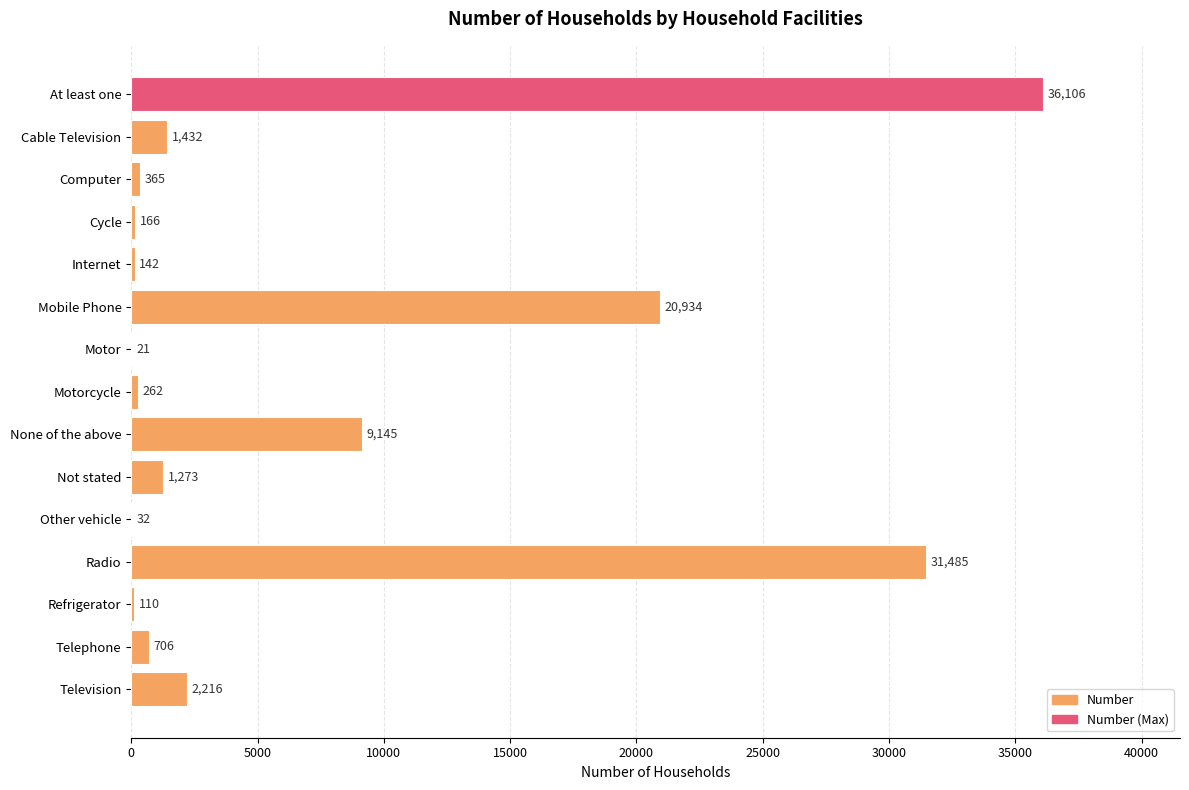

At which label is the value closest to 18063?

Mobile Phone